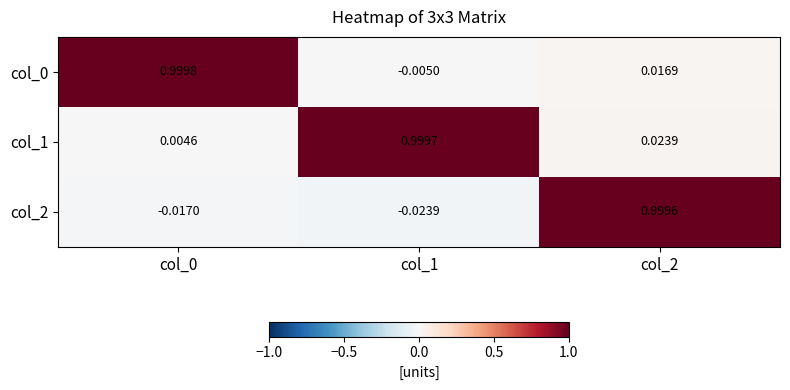

Count the number of categories in the chart.

3